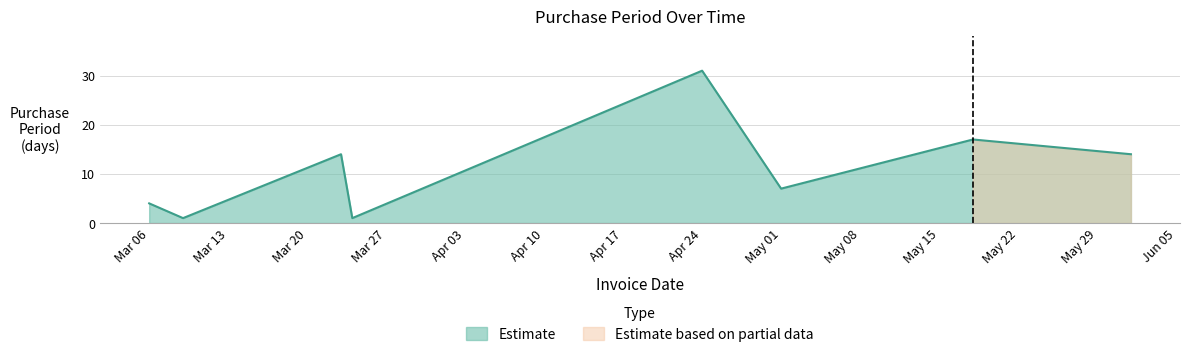

Between 2017-03-08 and 2017-05-18, which is larger?

2017-05-18